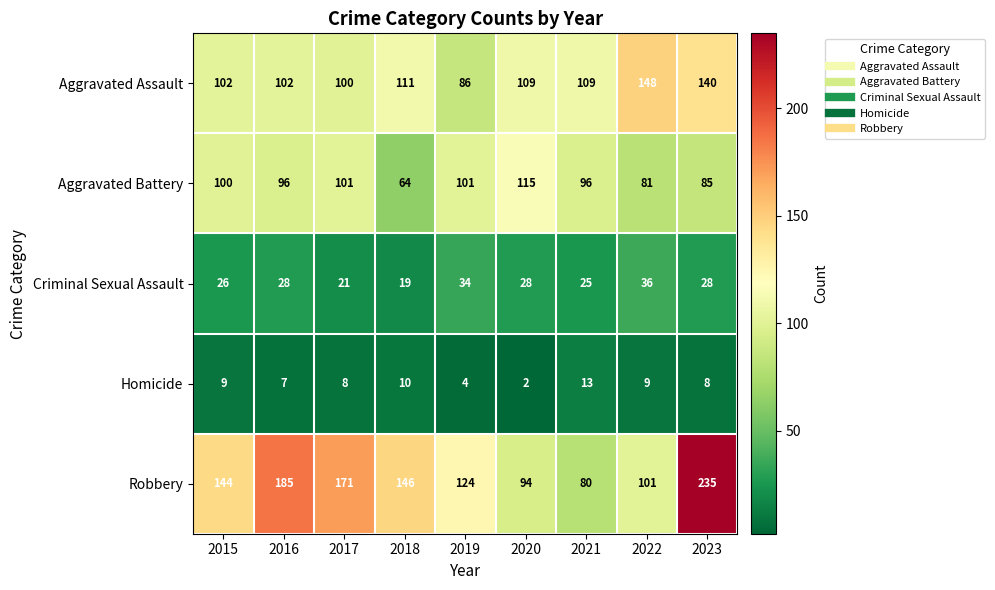

What is the difference between the Aggravated Battery values at 2021 and 2023?

11